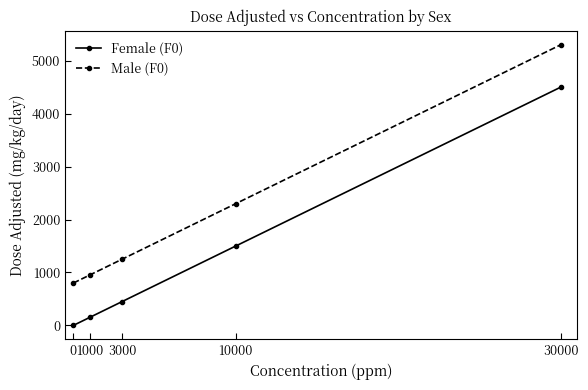

What value does the Male (F0) series have at 1000, to the nearest 10?

950